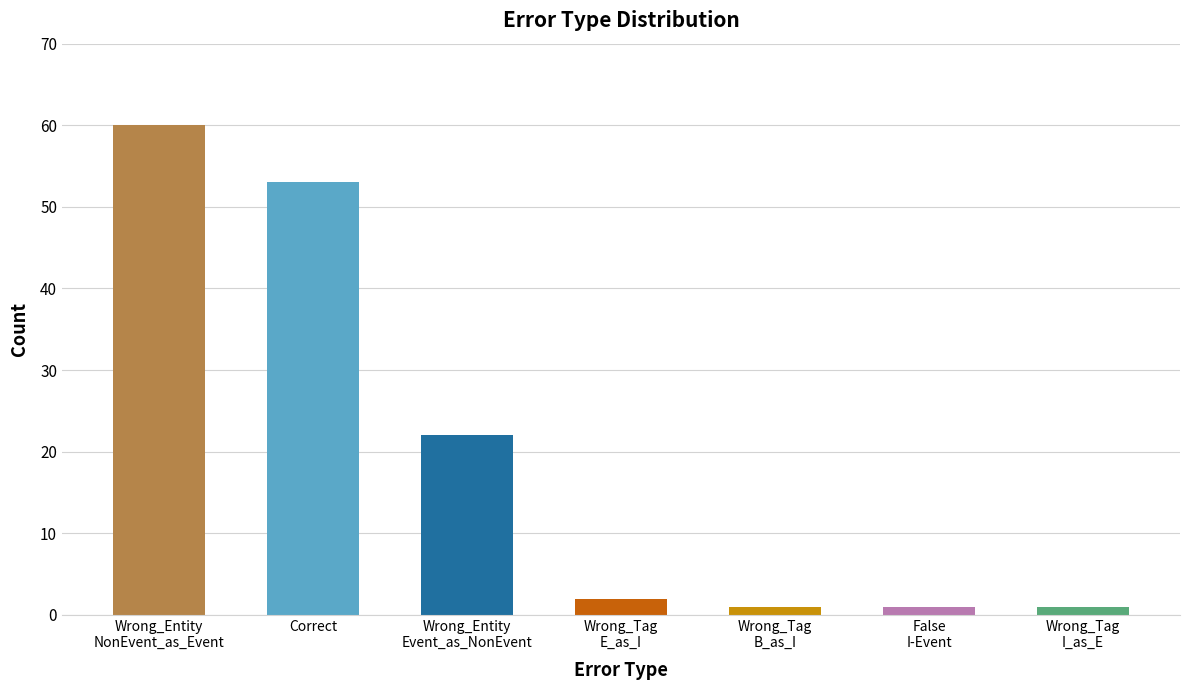

What is the average value?

20